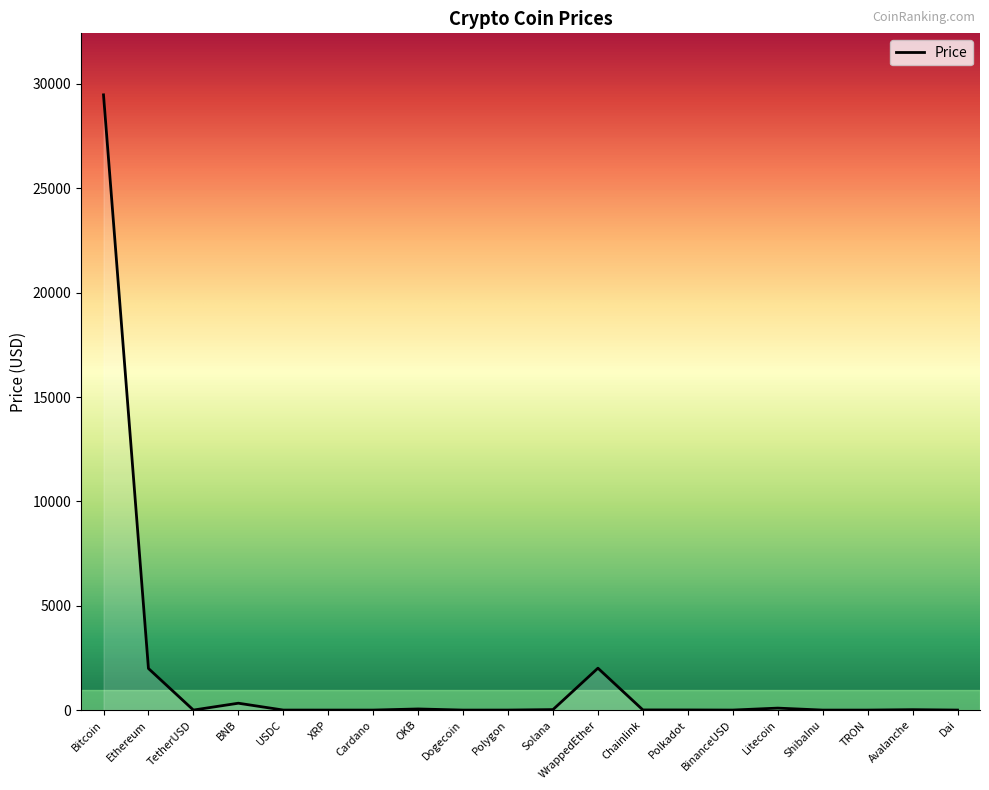

True or false: the data shows 1992.7 at Ethereum.

True